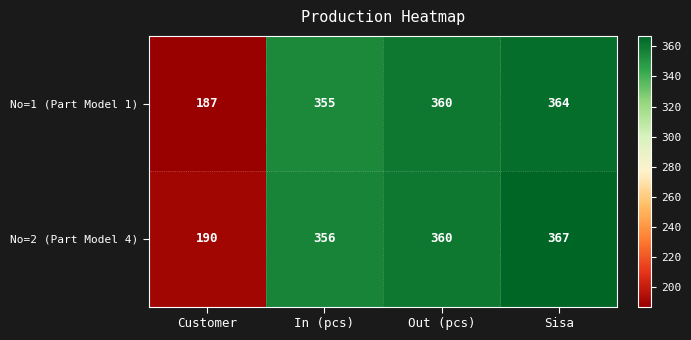

At how many categories does at least one series exceed 233?

3